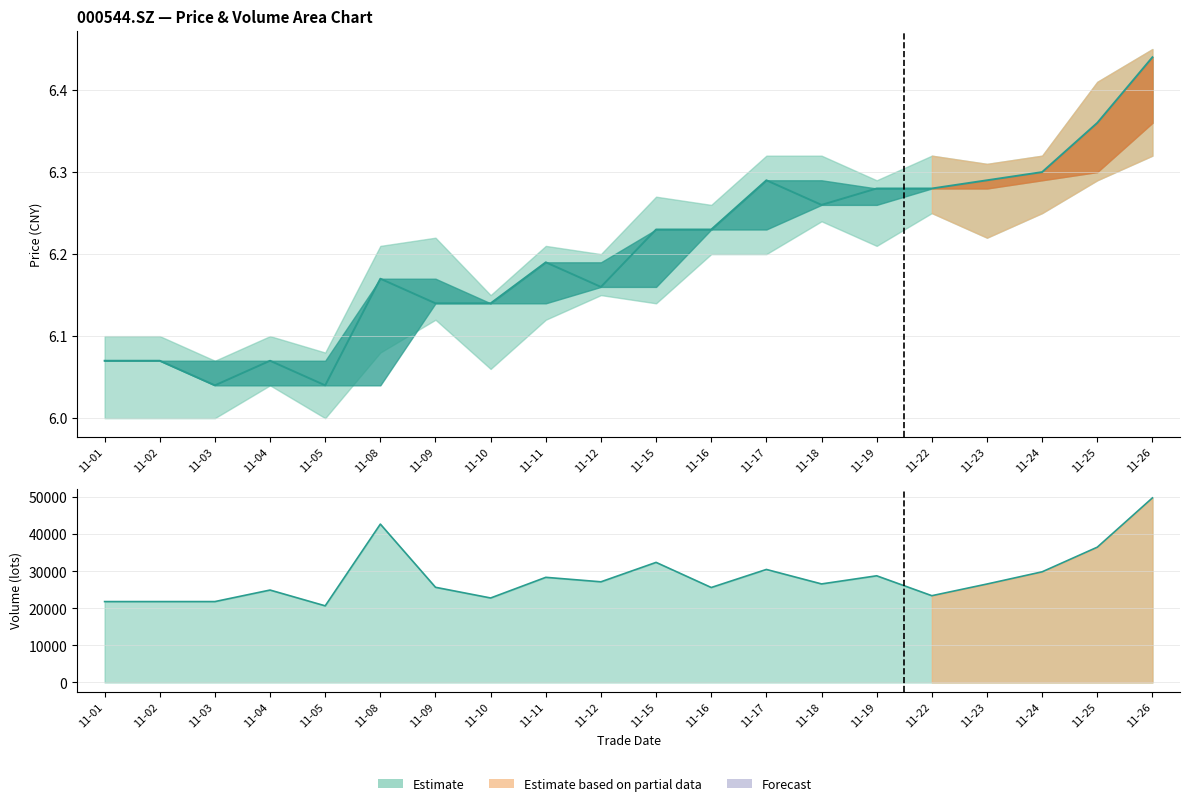

What is the difference between the values at 11-05 and 11-24?

0.3